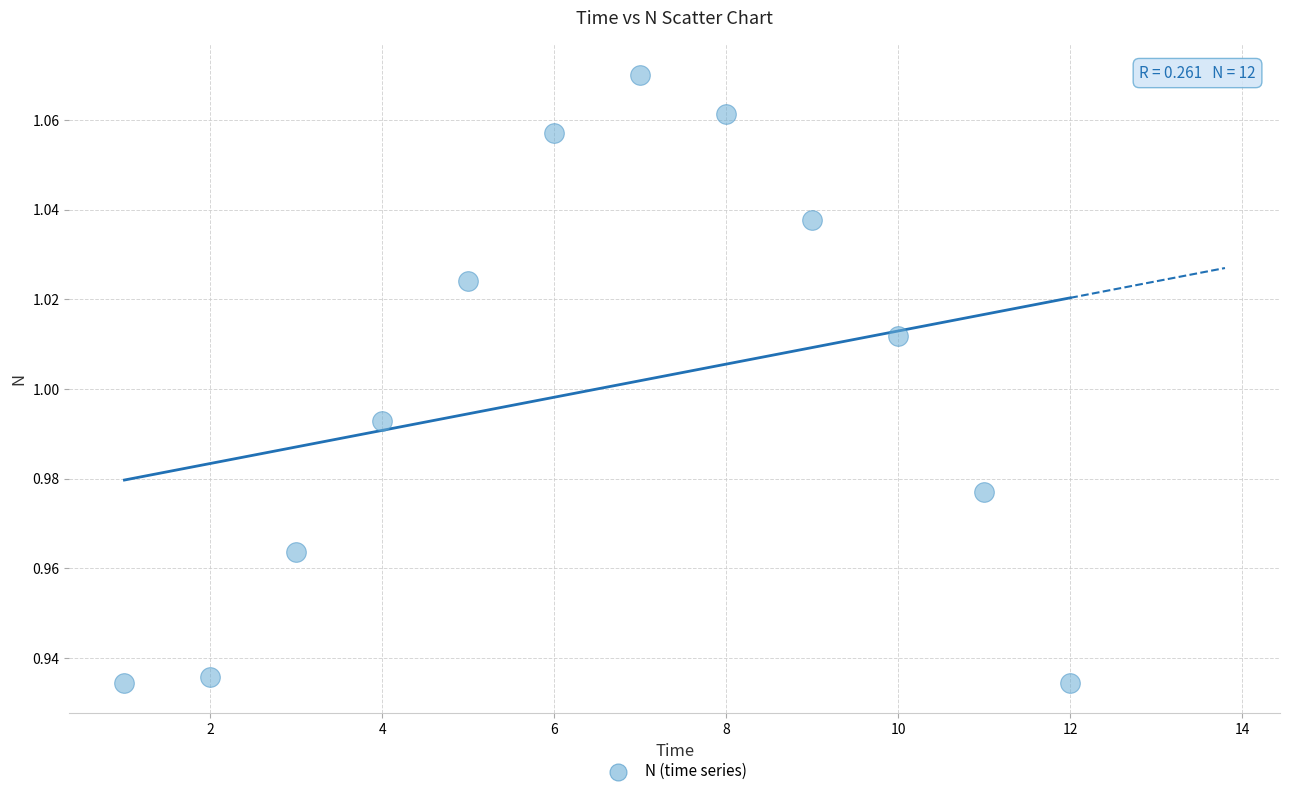

What is the range of X values (max minus min)?

11.0